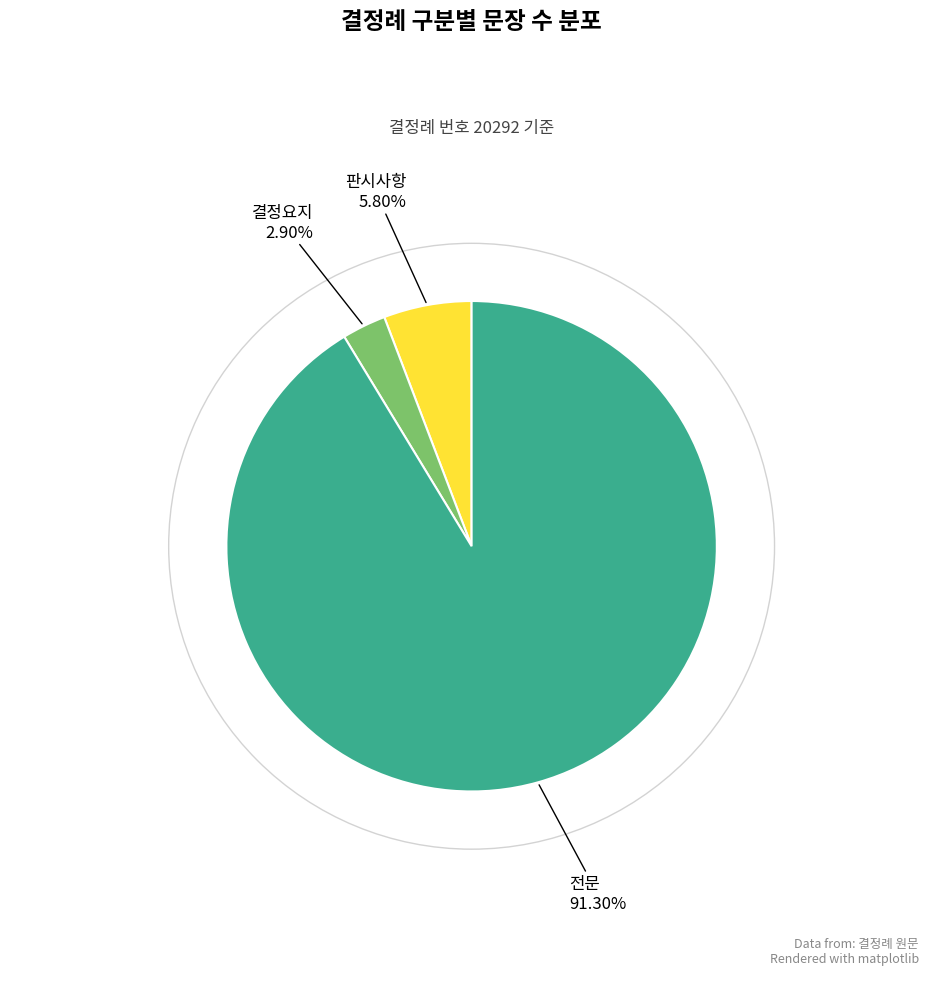

What is the ratio of the value at 판시사항 to the value at 결정요지?

2.0